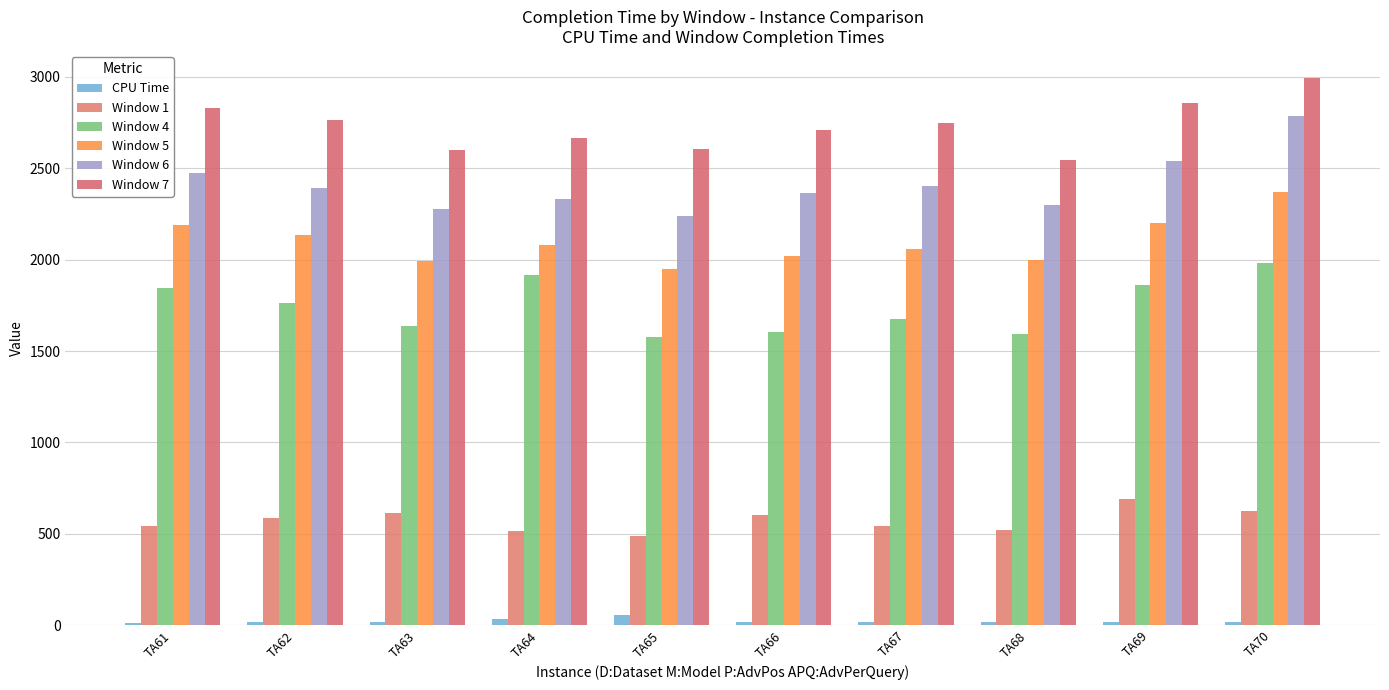

Which series has the largest total across all categories?

Window 7